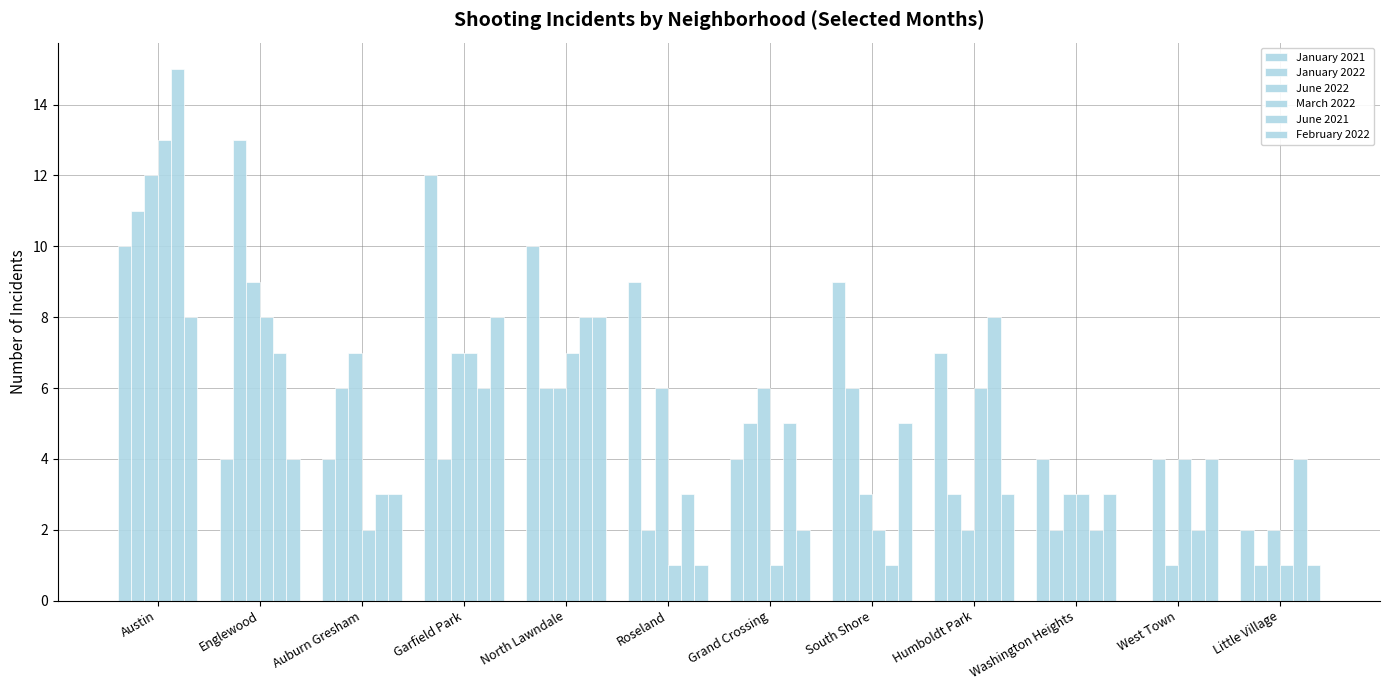

Does the chart contain stacked bars?

No